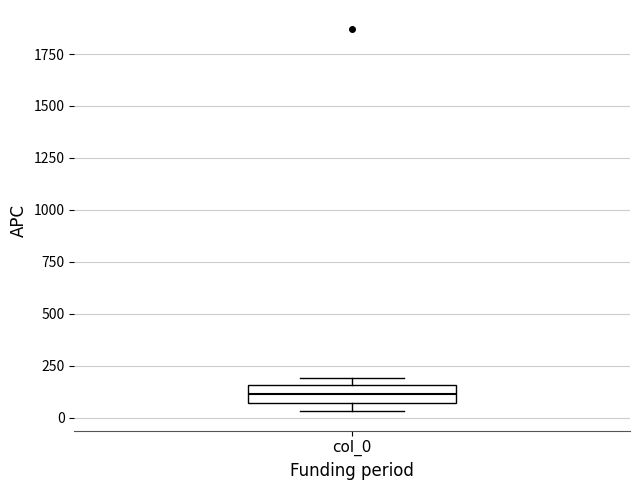

Where is the lower edge of the box for col_0 on the y-axis? The values are not printed on the chart, so give them approximately, as read against the axis.

50